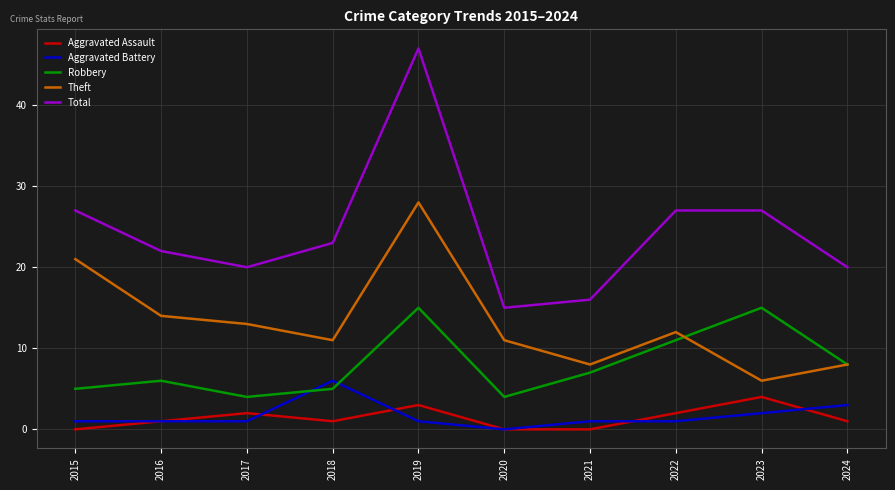

What is the total value across all series at 2024?

40